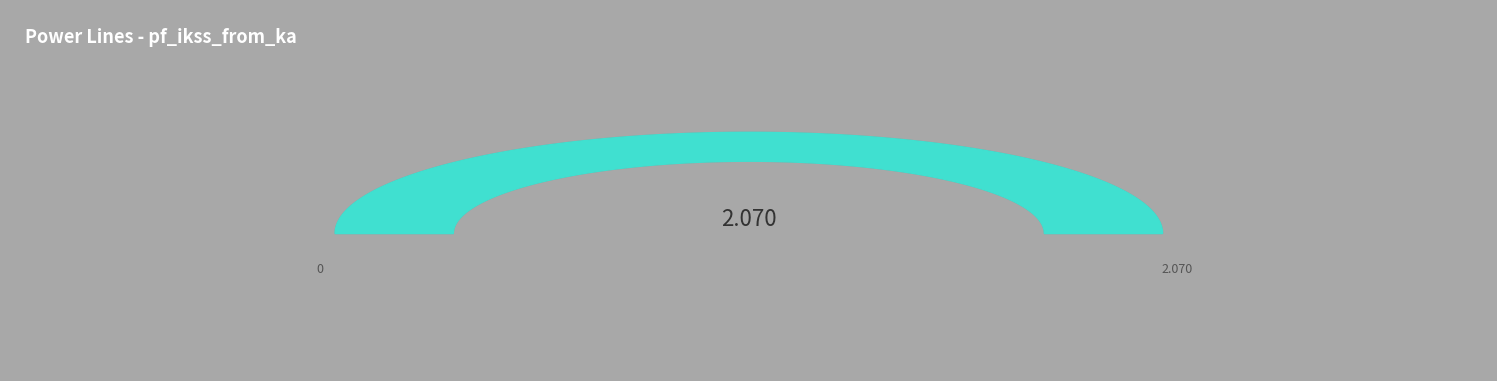

To the nearest percent, what is the difference between the largest and smallest slice percentages?

50%